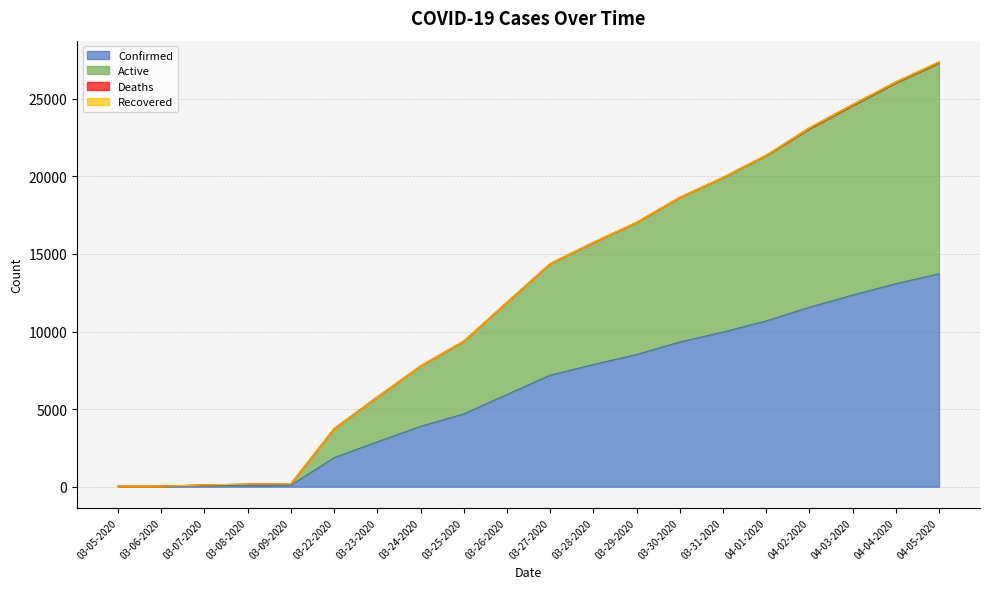

True or false: Active has more than 0 interior local peaks.

False